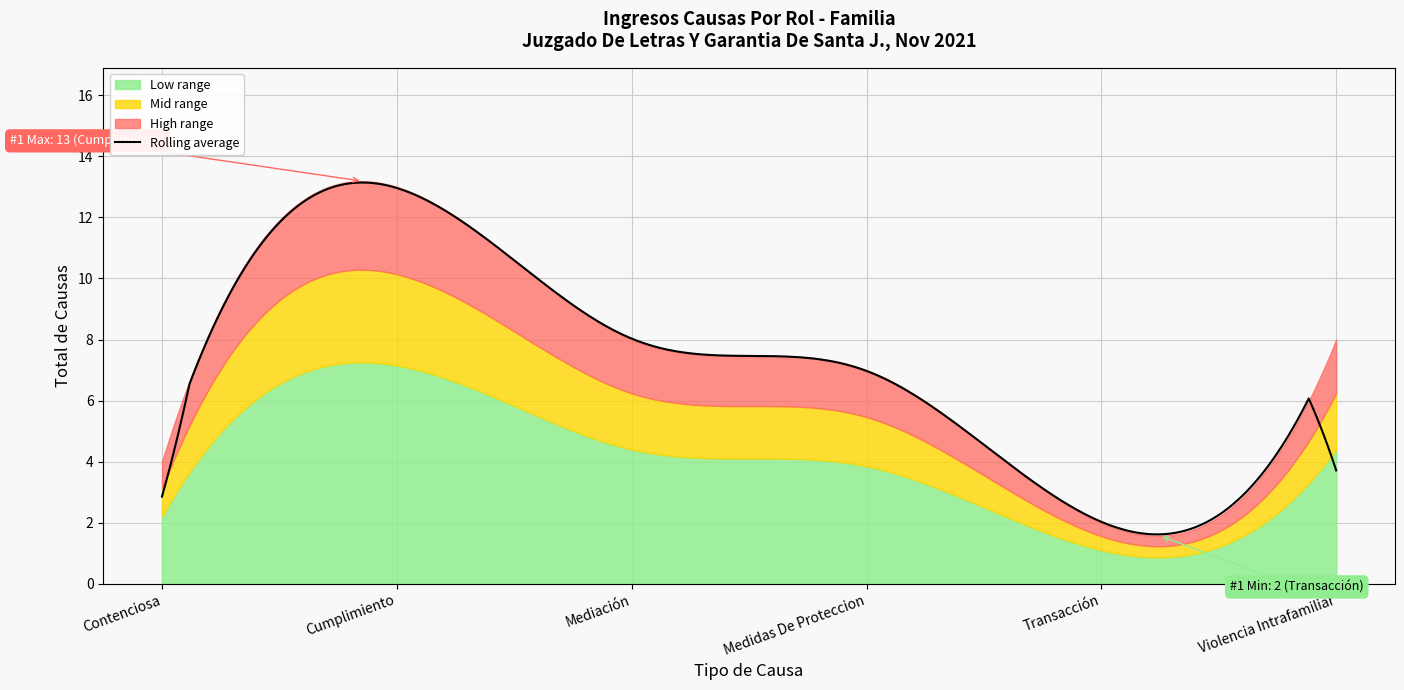

What is the smallest value displayed?

2